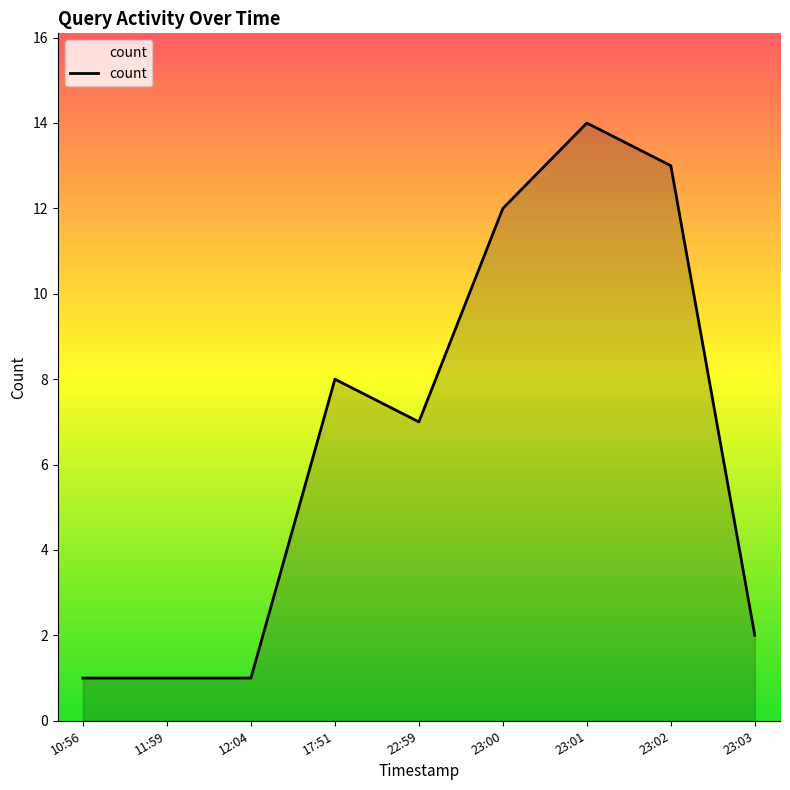

What position from the left is 11:59?

2